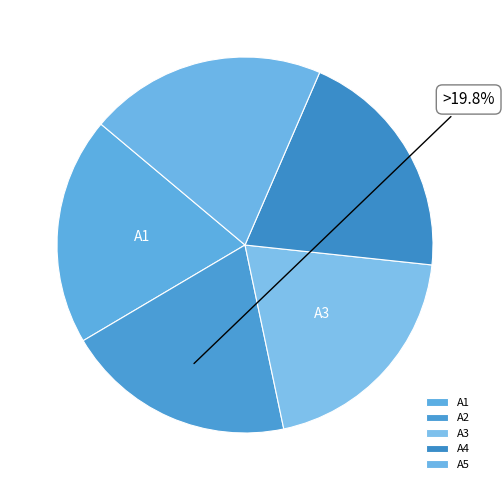

To the nearest percent, what is the combined percentage of A2 and A4?

40%